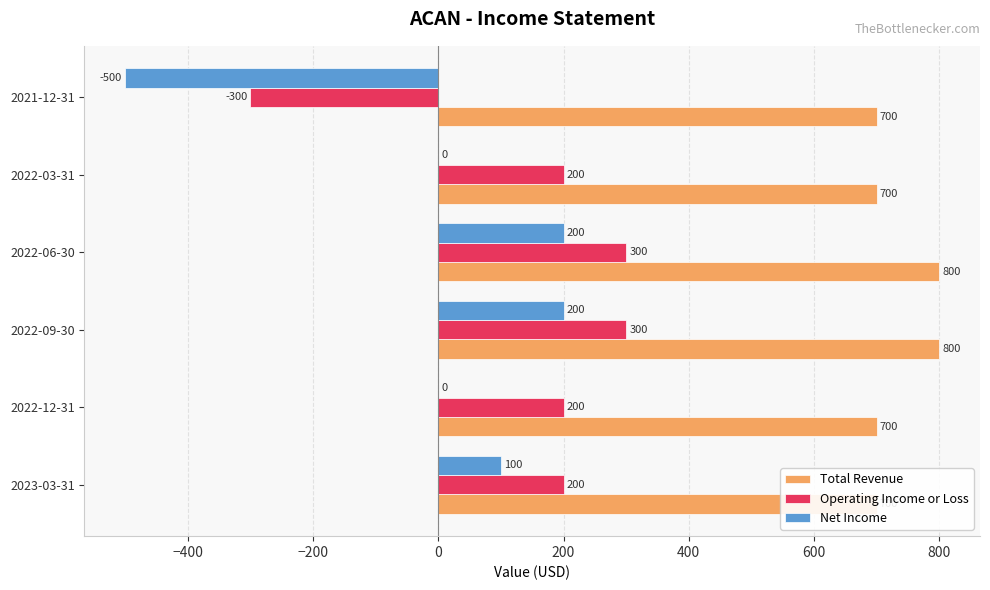

Which series has the largest range (max minus min)?

Net Income